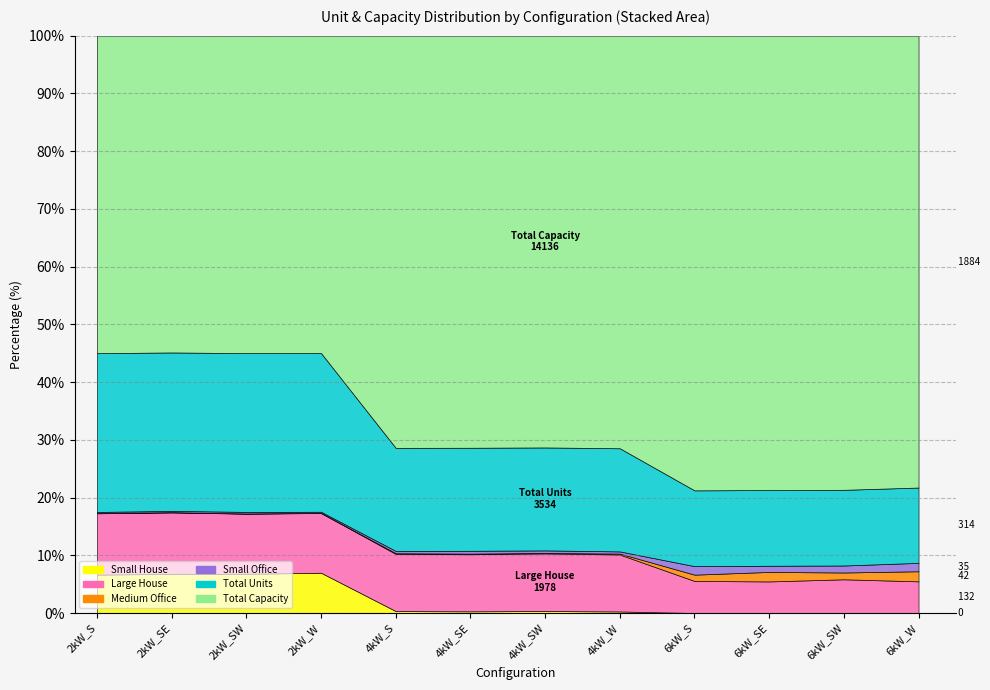

How many lines are shown in the chart?

6